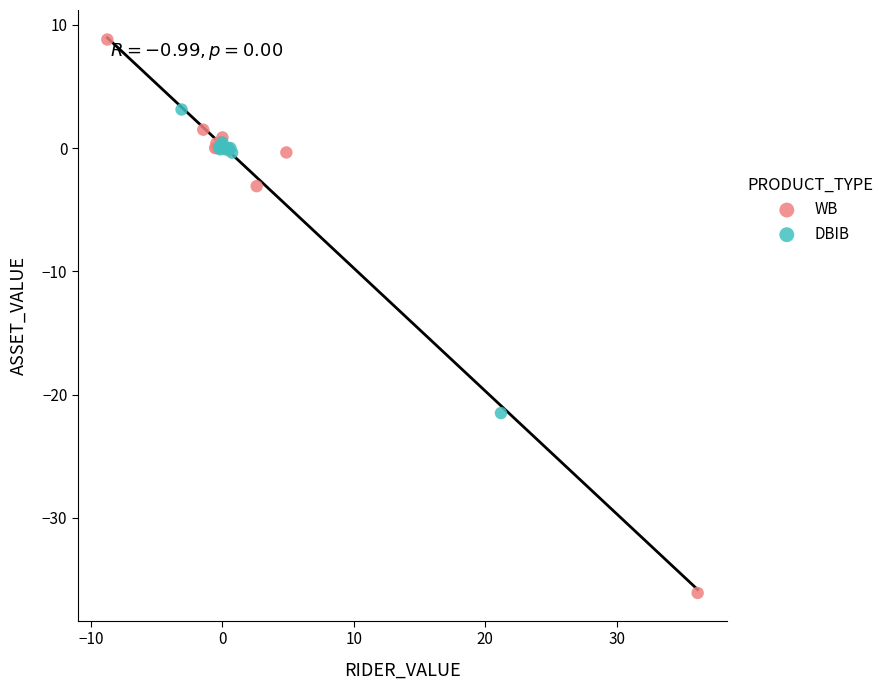

Which series has the widest spread of Y values?

WB